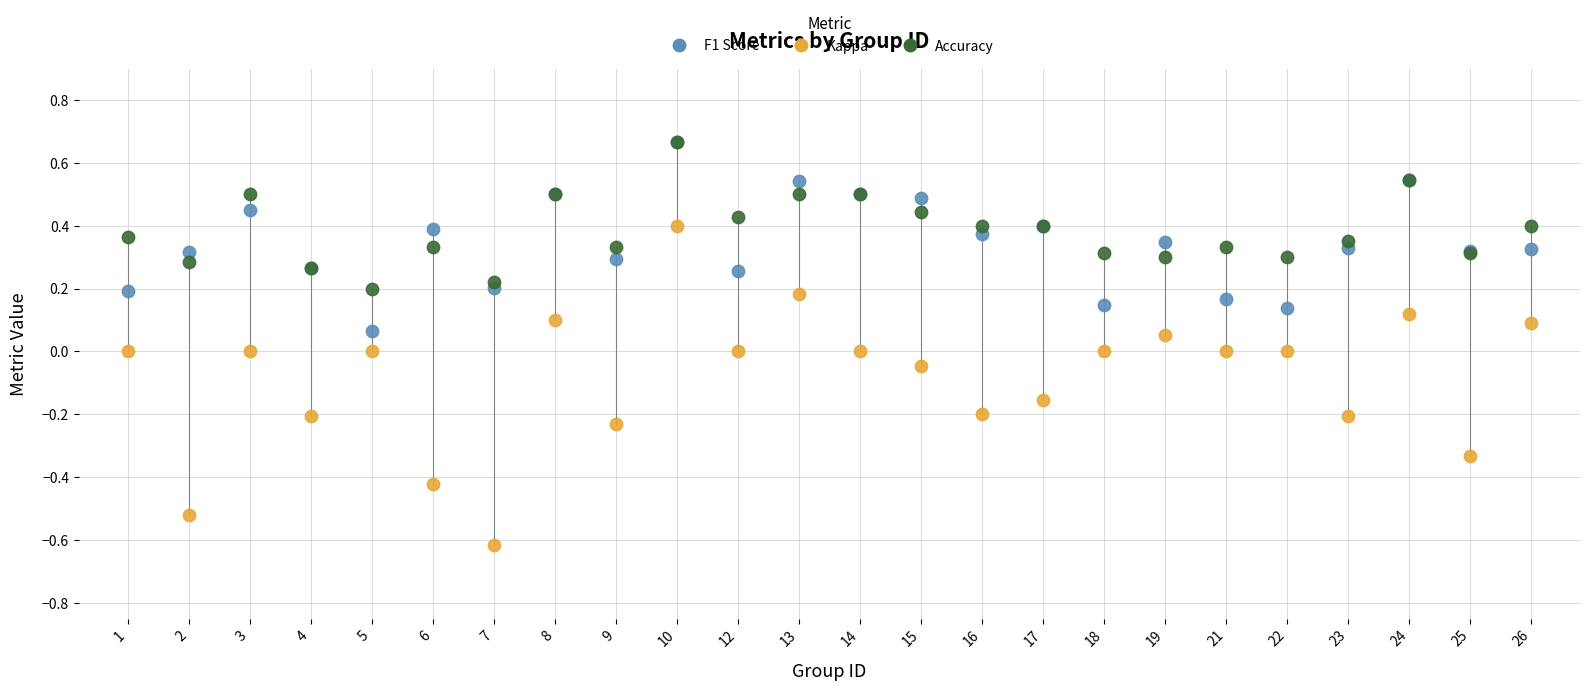

What are all the series names shown in the legend?

F1 Score, Kappa, Accuracy